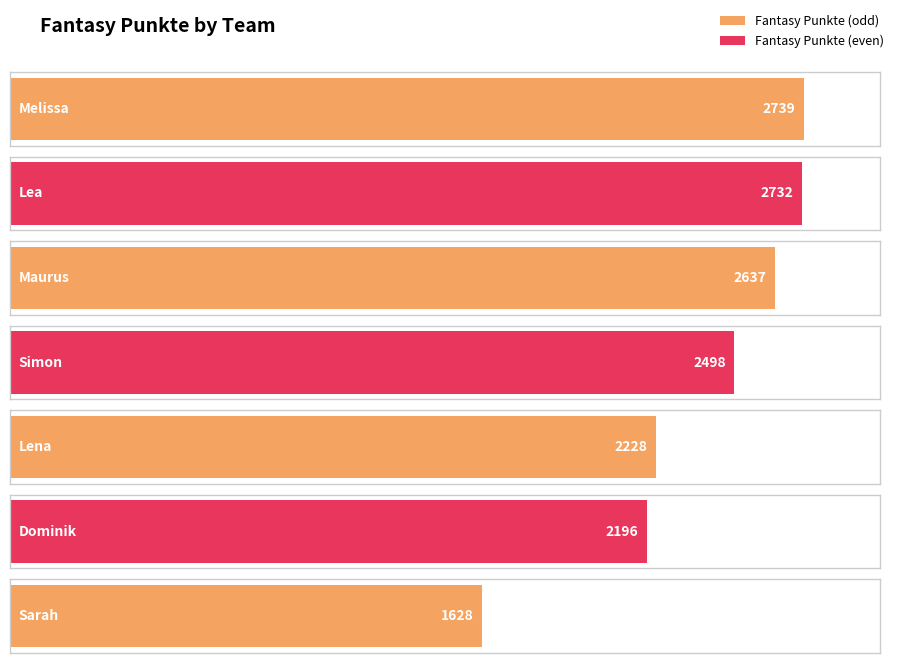

What is the difference between the maximum and minimum values?

1111